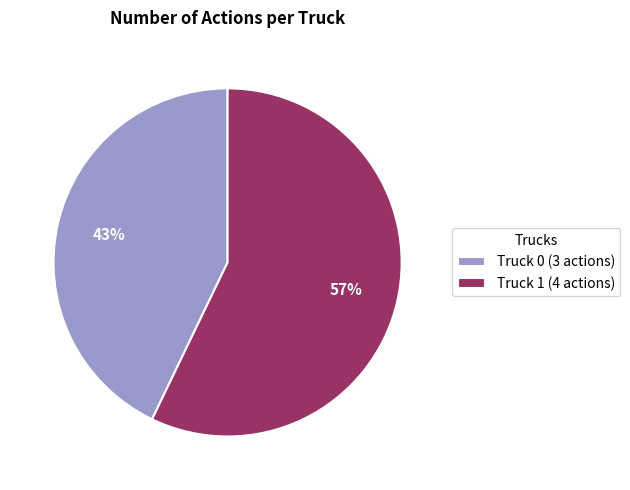

To the nearest percent, what portion does Truck 0 represent?

43%